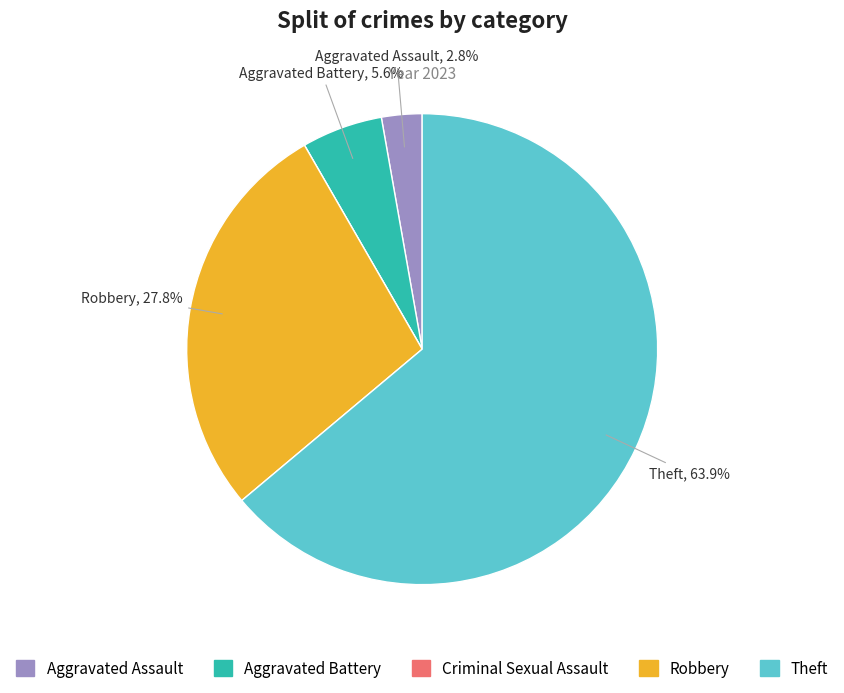

To the nearest percent, what portion does Aggravated Assault represent?

3%